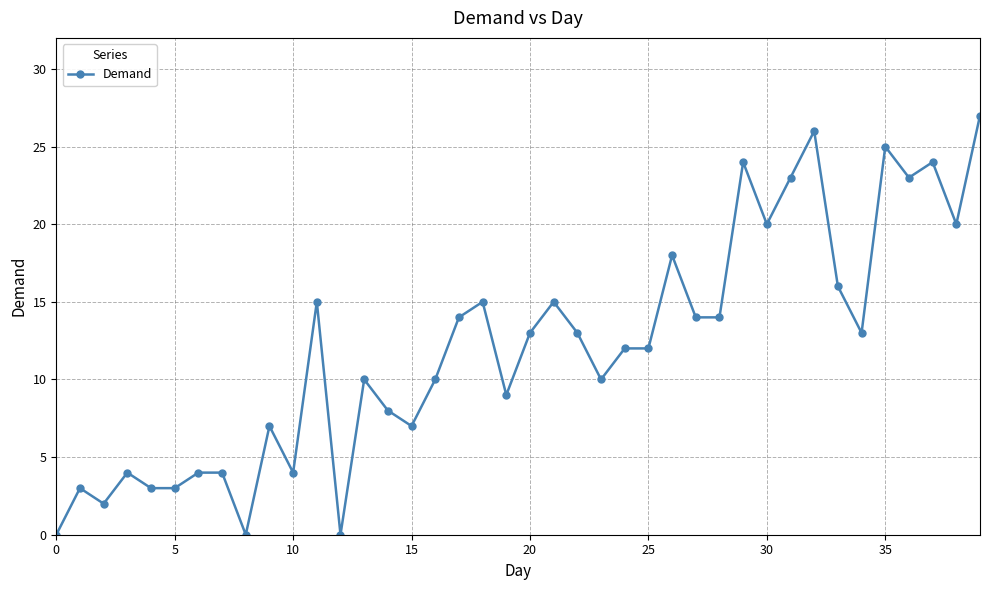

What is the value of the 38th point from the left?

24